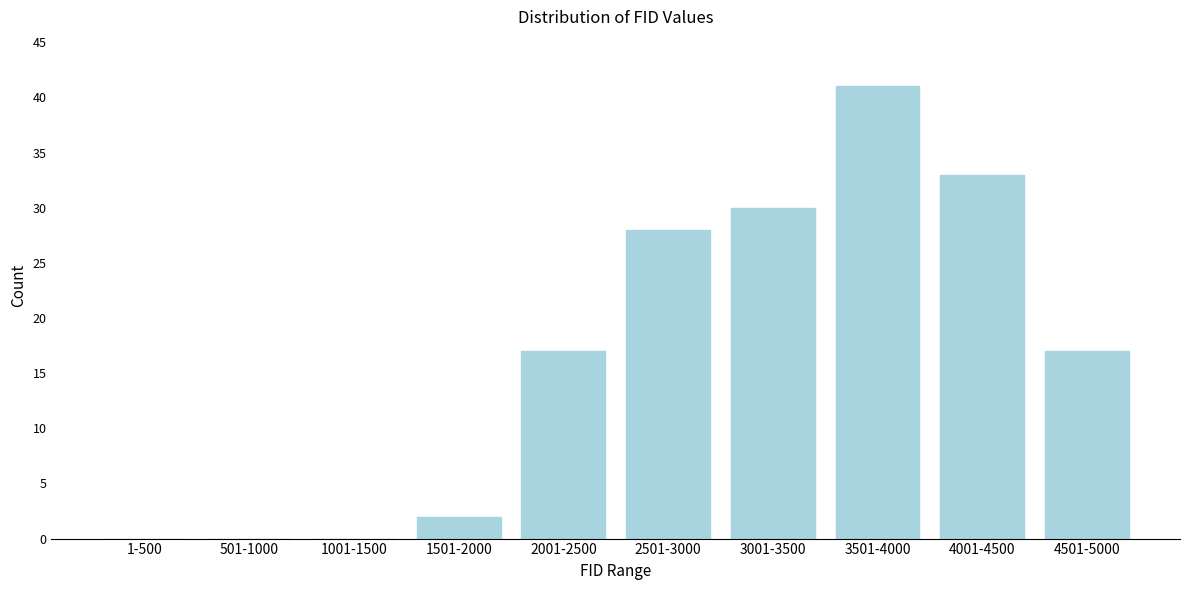

Reading left to right, extract all data points from this chart.

1-500=0	501-1000=0	1001-1500=0	1501-2000=2	2001-2500=17	2501-3000=28	3001-3500=30	3501-4000=41	4001-4500=33	4501-5000=17